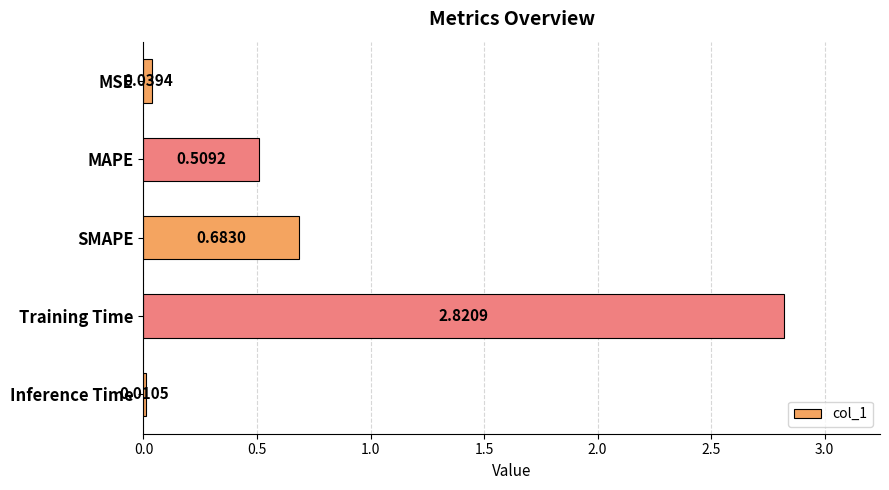

At which label is the value closest to 1?

SMAPE